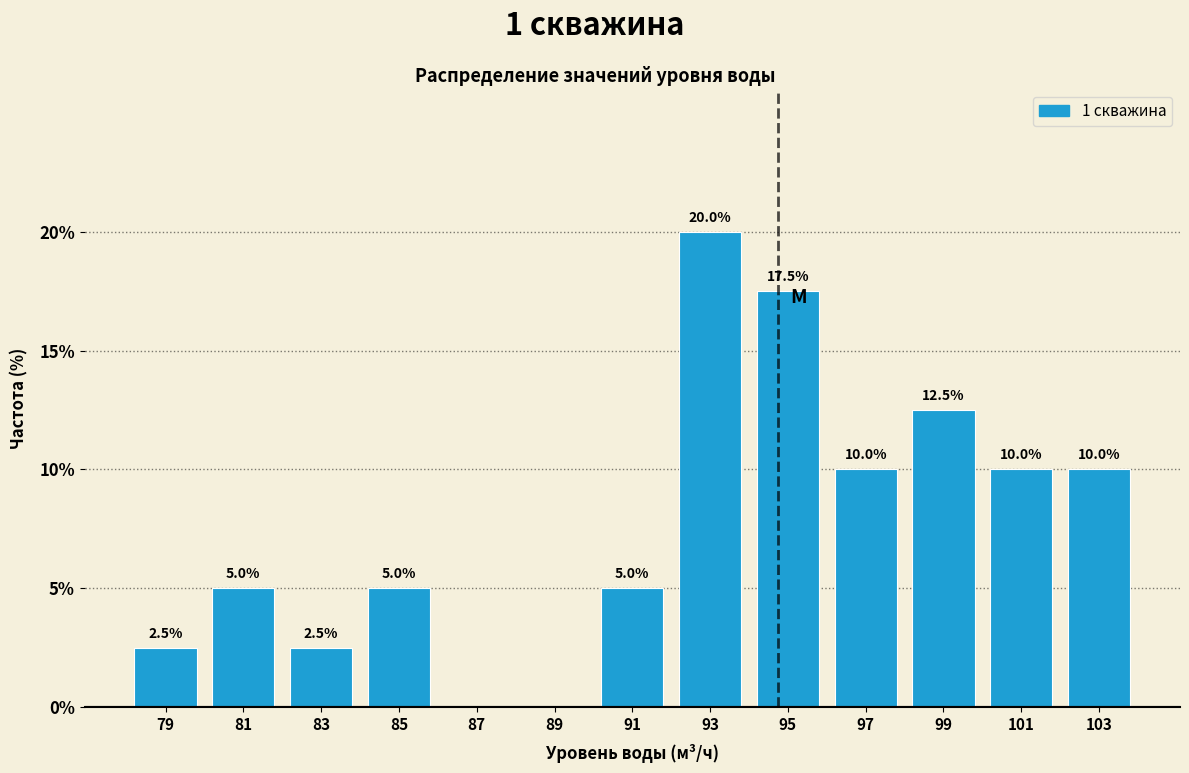

Which range on the x-axis has the tallest bar?

92 to 94